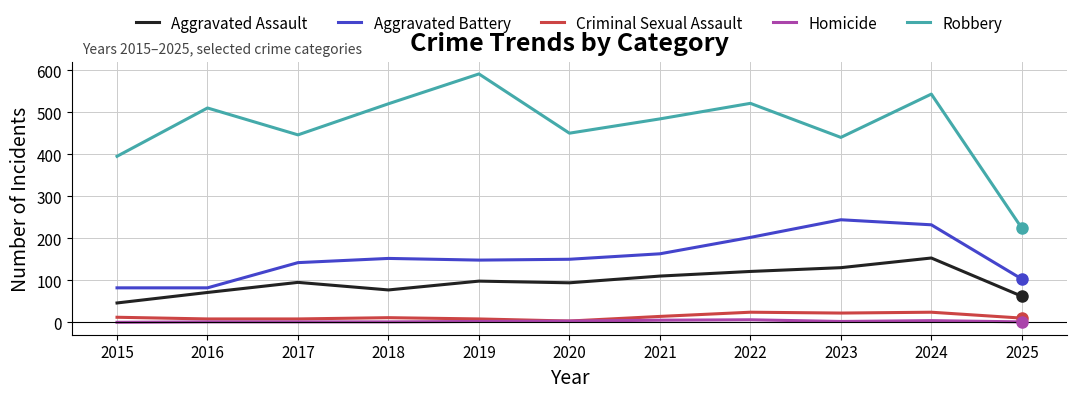

At which category does Robbery reach its first local peak?

2016